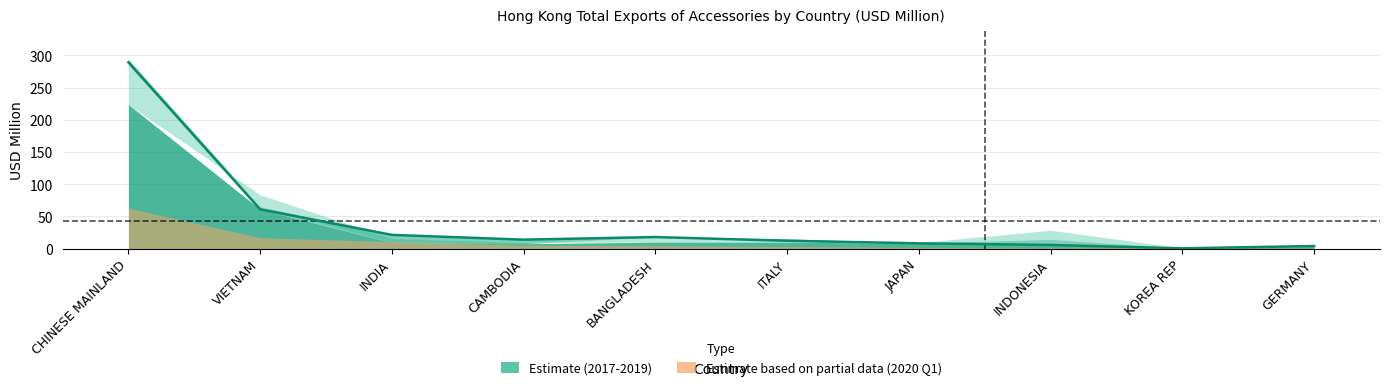

Is it true that 201812 equals 22.8 at INDONESIA?

False